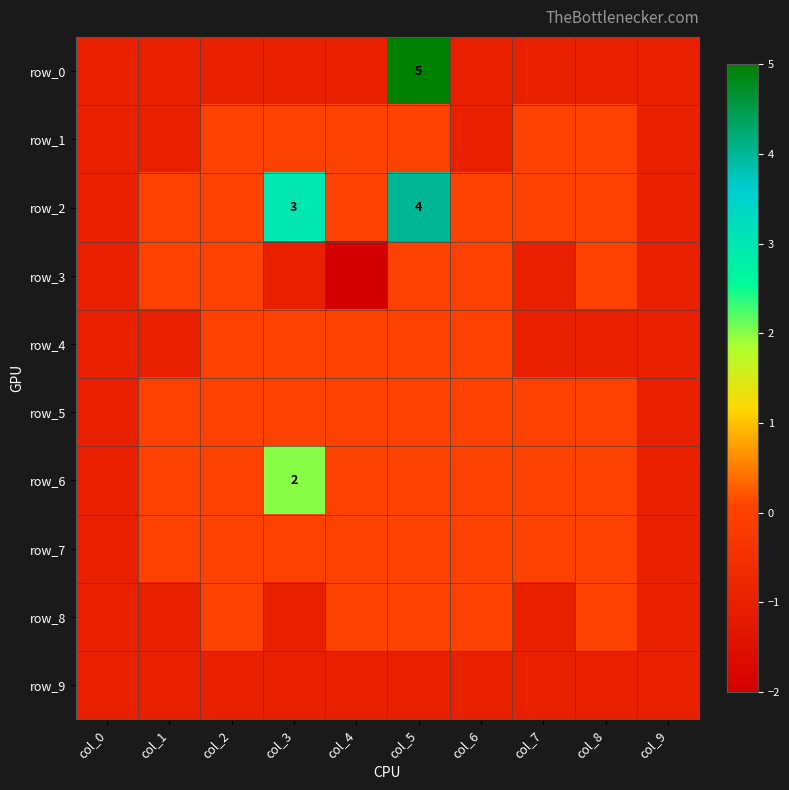

Reading right to left, list all the values displayed in this chart.

row_0: -1	-1	-1	-1	5	-1	-1	-1	-1	-1
row_1: -1	0	0	-1	0	0	0	0	-1	-1
row_2: -1	0	0	0	4	0	3	0	0	-1
row_3: -1	0	-1	0	0	-2	-1	0	0	-1
row_4: -1	-1	-1	0	0	0	0	0	-1	-1
row_5: -1	0	0	0	0	0	0	0	0	-1
row_6: -1	0	0	0	0	0	2	0	0	-1
row_7: -1	0	0	0	0	0	0	0	0	-1
row_8: -1	0	-1	0	0	0	-1	0	-1	-1
row_9: -1	-1	-1	-1	-1	-1	-1	-1	-1	-1